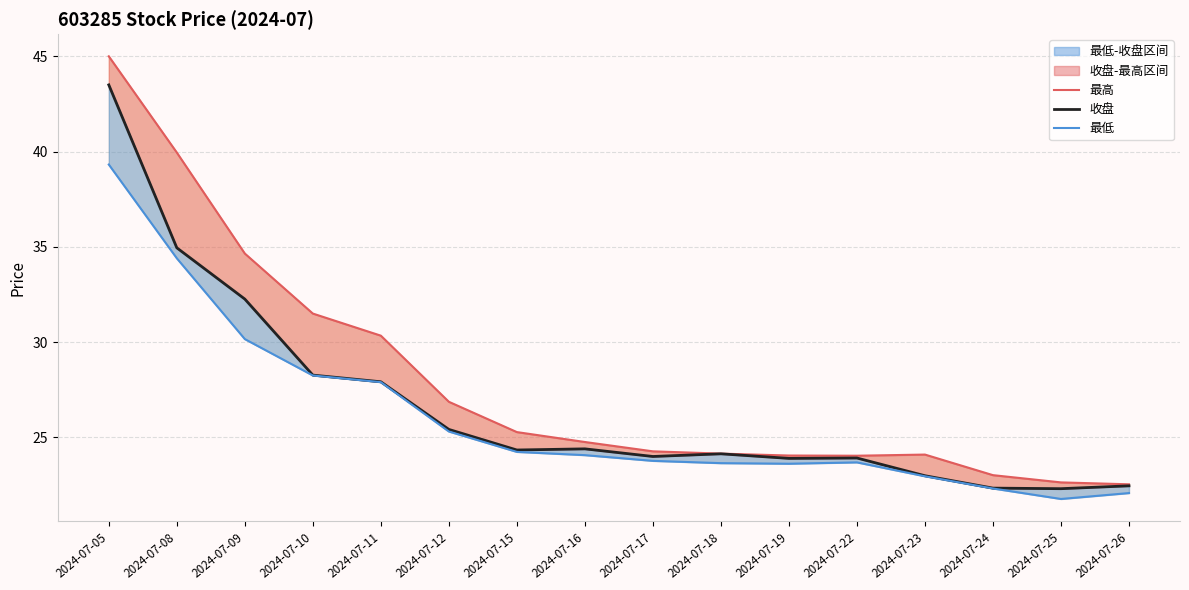

Which has a higher value, 2024-07-09 or 2024-07-05?

2024-07-05